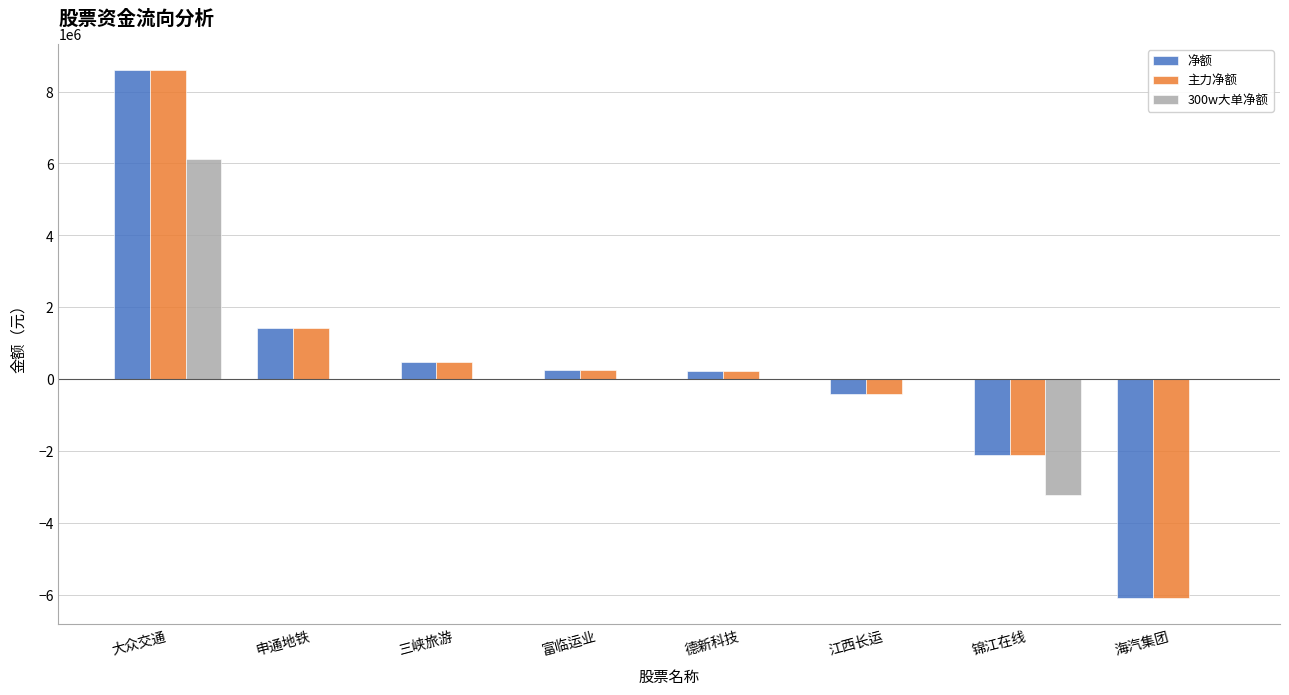

What are all the series names shown in the legend?

净额, 主力净额, 300w大单净额